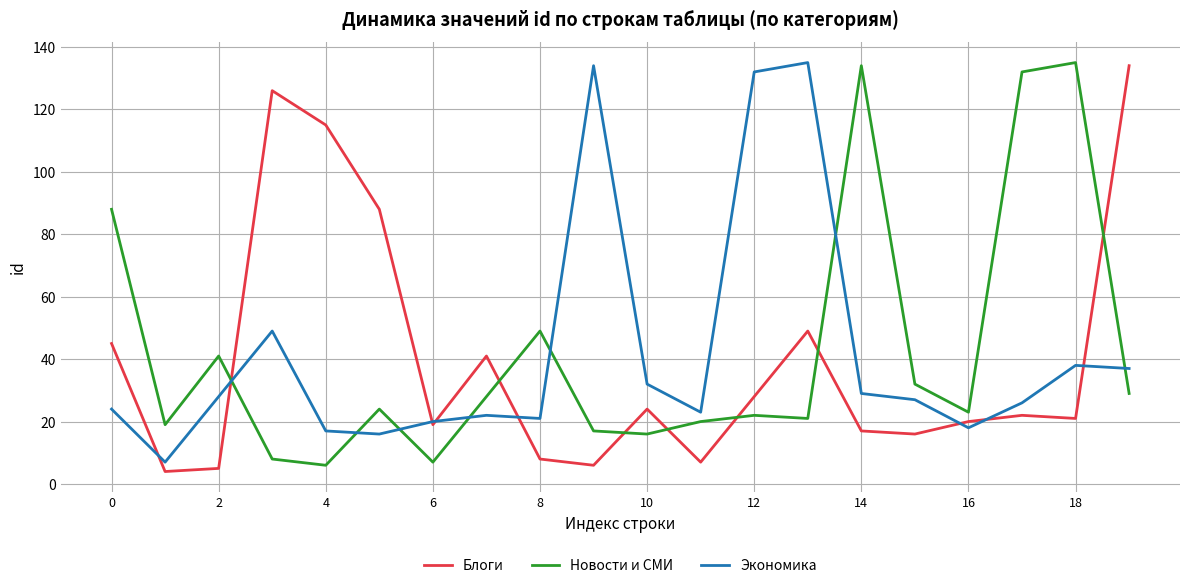

What is the highest value of the Новости и СМИ series?

135